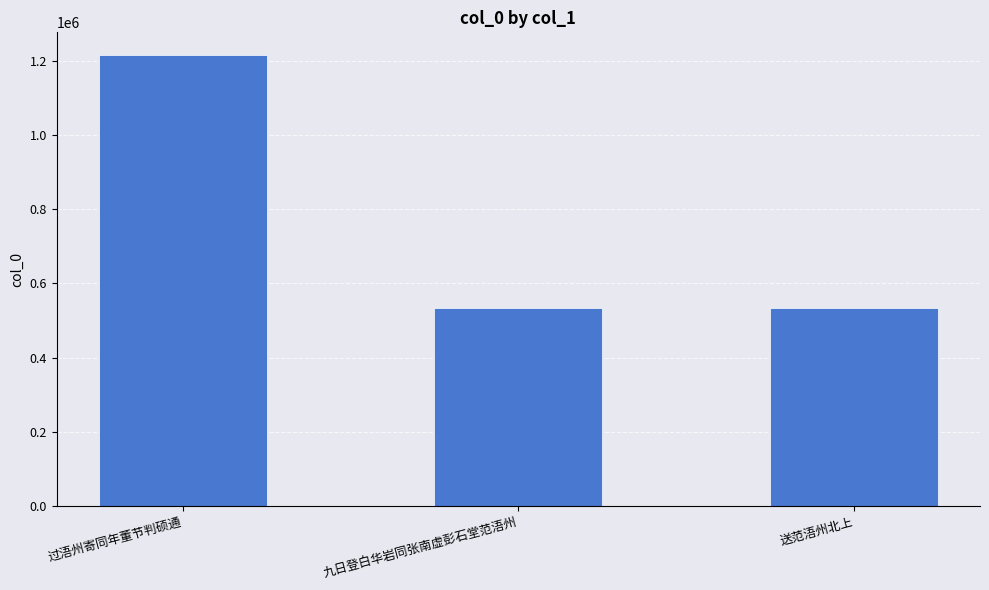

Approximately how many times larger is the value at 九日登白华岩同张南虚彭石堂范浯州 compared to 过浯州寄同年董节判硕通?

0.4